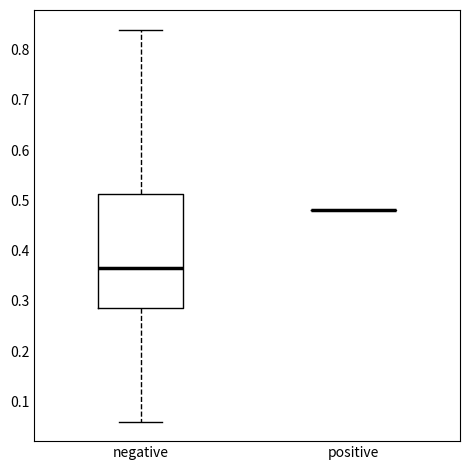

Reading left to right, read every box against the y-axis: the position of its median line, the range the box covers, and the ends of its whiskers. The values are not printed on the chart, so give them approximately, as read against the axis.

negative: median 0.37, box 0.29 to 0.51, whiskers 0.06 to 0.84
positive: box collapsed to a line at 0.48, whiskers 0.48 to 0.48